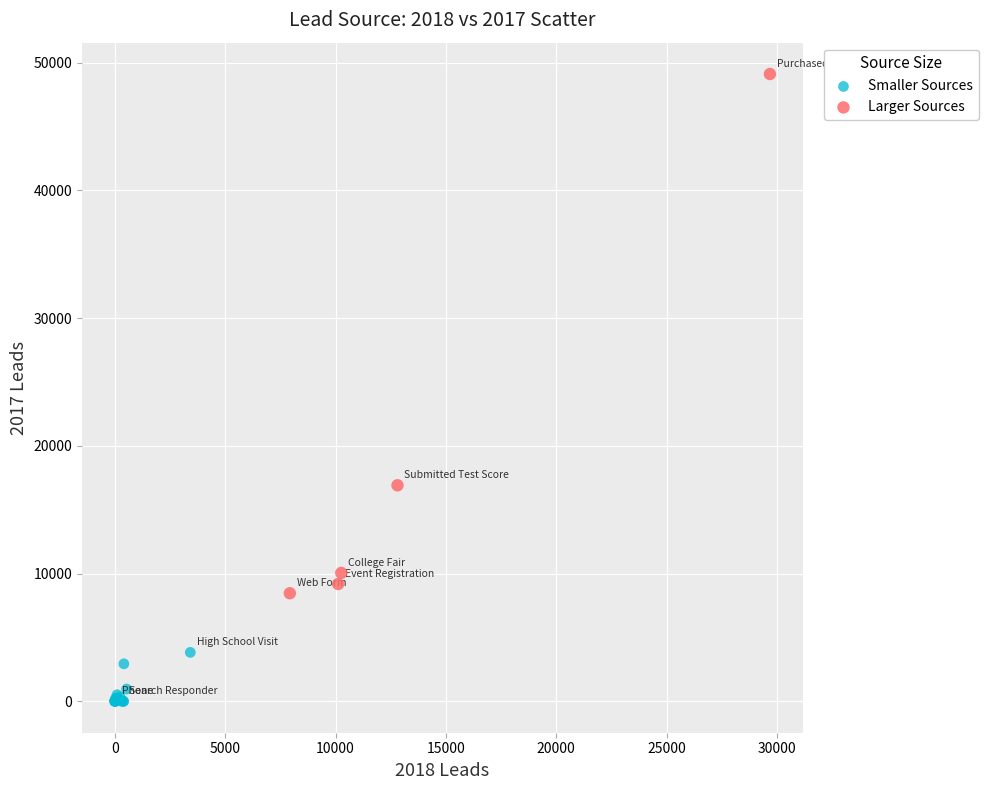

Which series contains the highest Y value?

Larger Sources